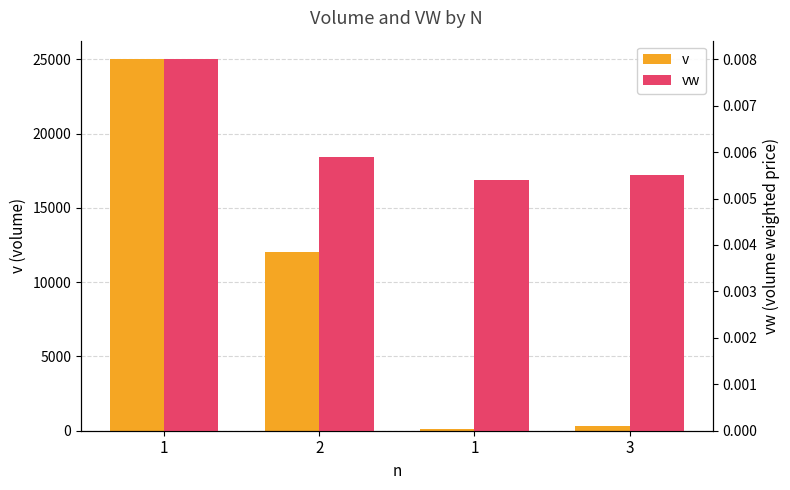

What is the spread (max minus min) of values at 3?

300.0